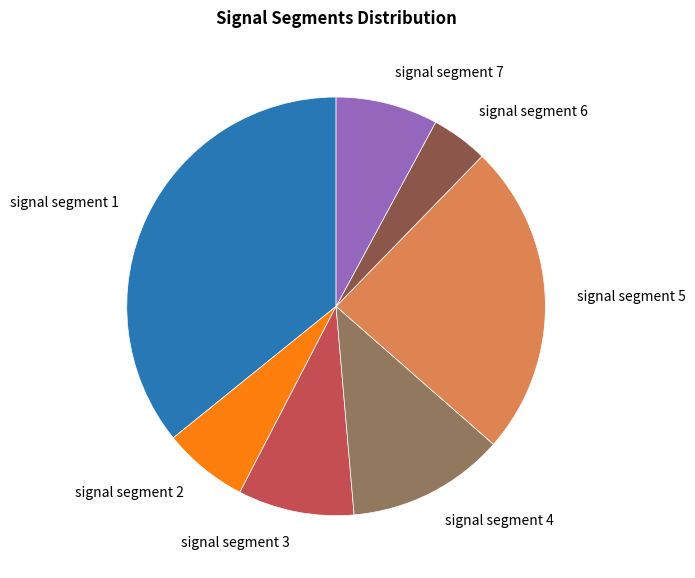

Does signal segment 2 account for over 50% of the chart?

No